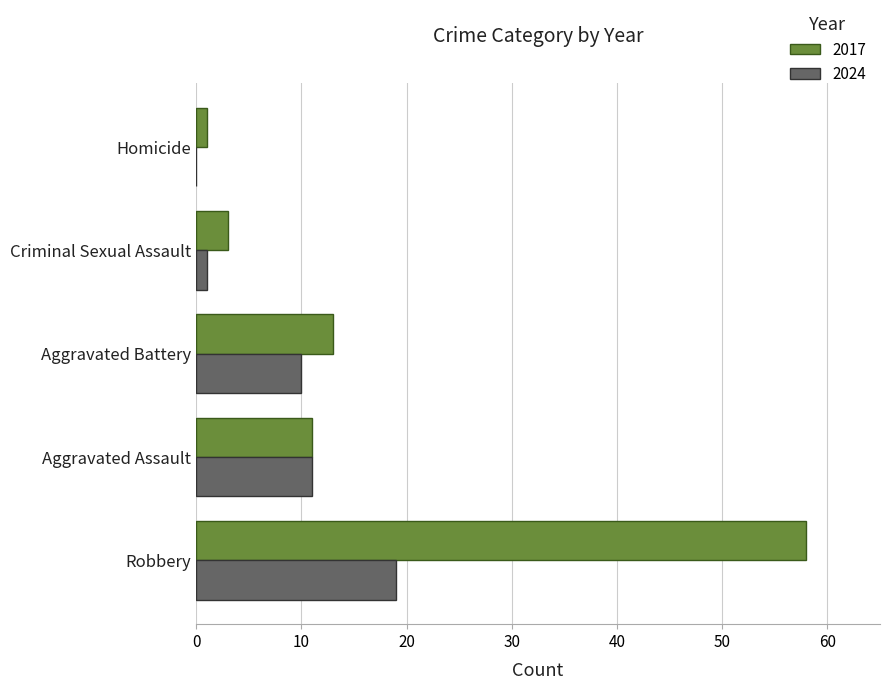

At which label is 2024 closest to 9?

Aggravated Battery